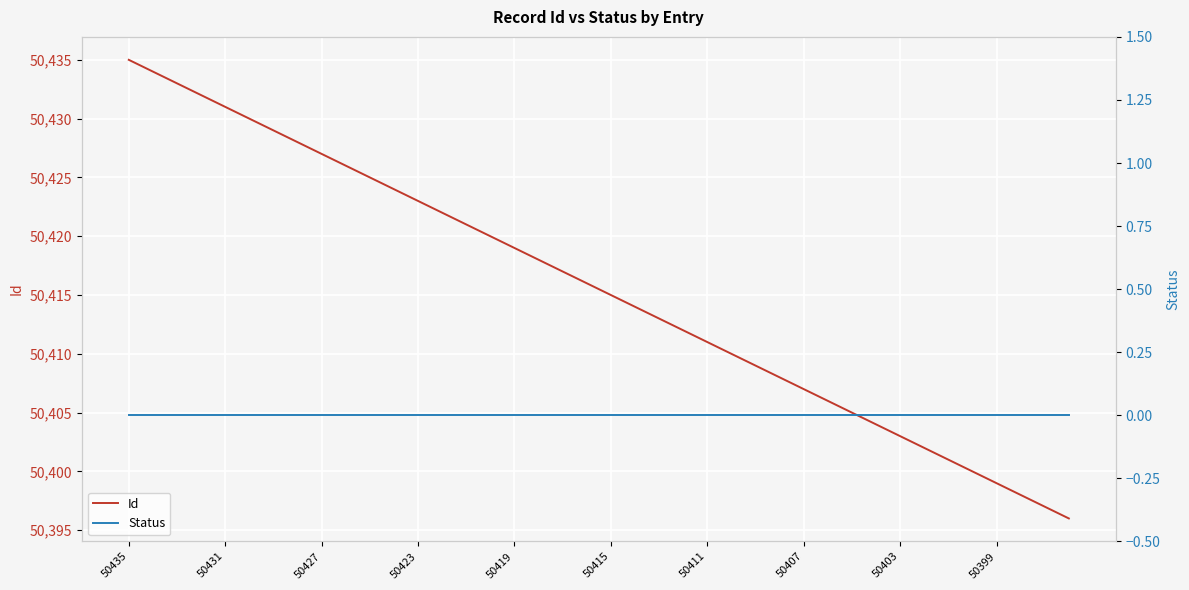

Which series has the largest total across all categories?

Id